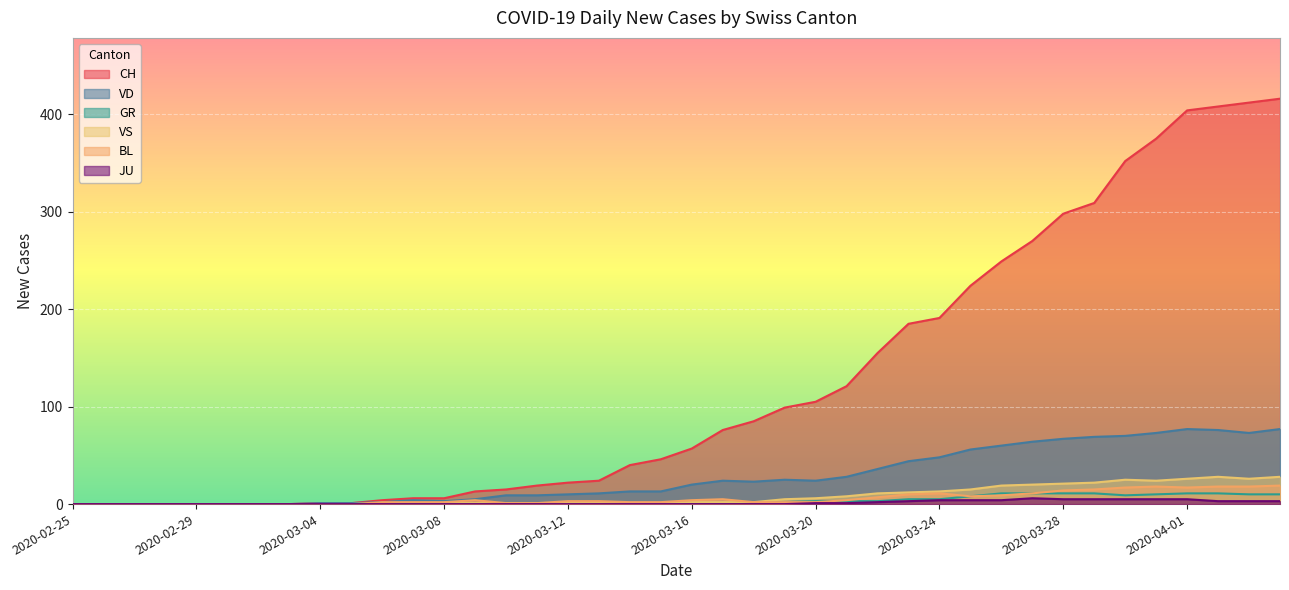

List the labels in order of JU value, smallest first.

2020-02-25, 2020-02-26, 2020-02-27, 2020-02-28, 2020-02-29, 2020-03-01, 2020-03-02, 2020-03-03, 2020-03-04, 2020-03-05, 2020-03-06, 2020-03-07, 2020-03-08, 2020-03-09, 2020-03-10, 2020-03-11, 2020-03-12, 2020-03-13, 2020-03-14, 2020-03-15, 2020-03-16, 2020-03-17, 2020-03-18, 2020-03-19, 2020-03-20, 2020-03-21, 2020-03-22, 2020-03-23, 2020-04-02, 2020-04-03, 2020-04-04, 2020-03-24, 2020-03-25, 2020-03-26, 2020-03-28, 2020-03-29, 2020-03-30, 2020-03-31, 2020-04-01, 2020-03-27